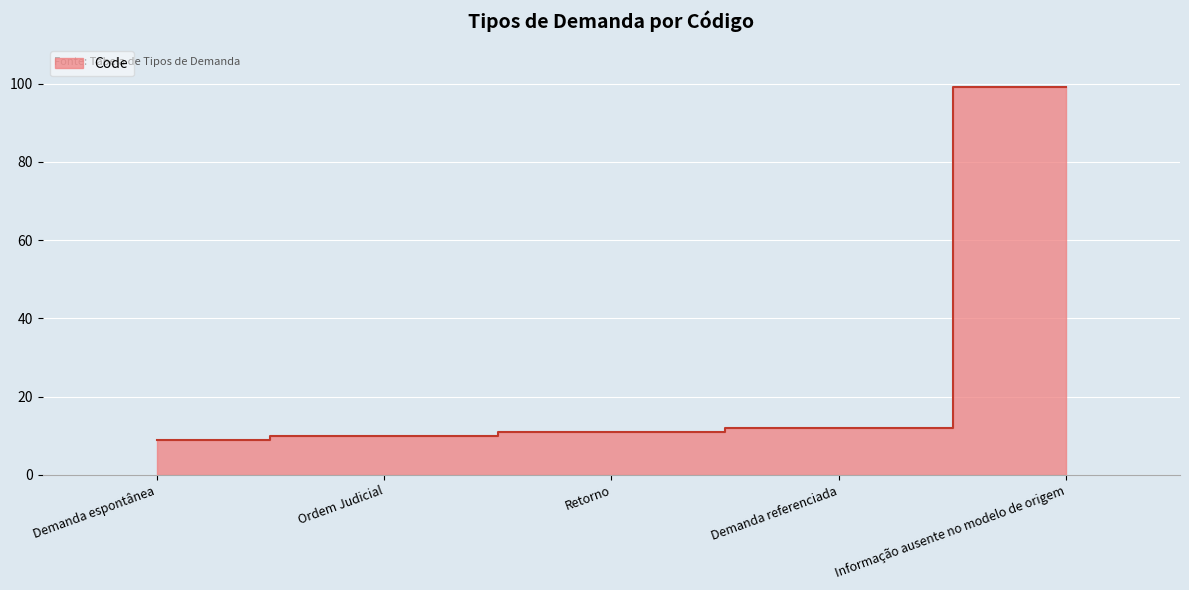

Reading right to left, what are all the values shown in this chart?

99	12	11	10	9